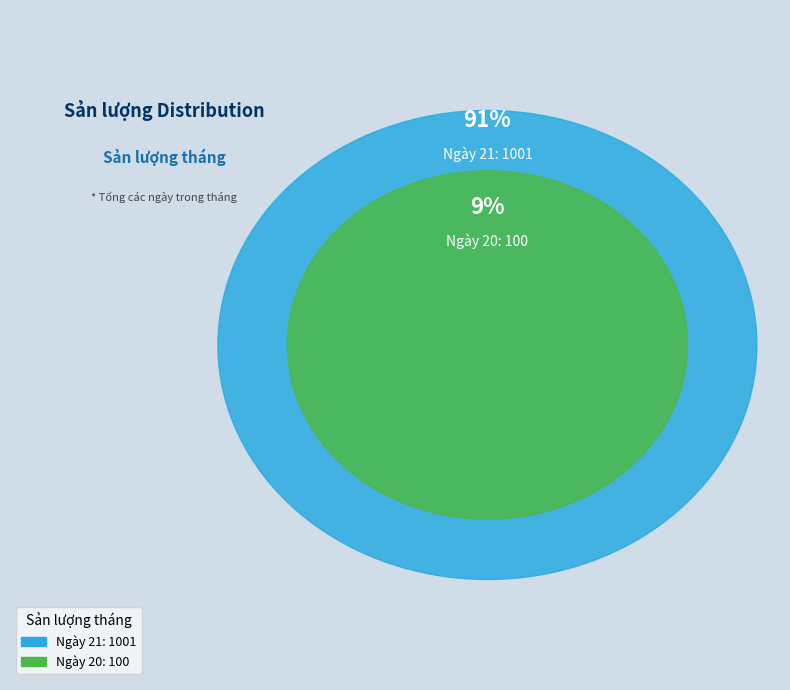

What percentage do 20 and 21 together represent?

100.0%